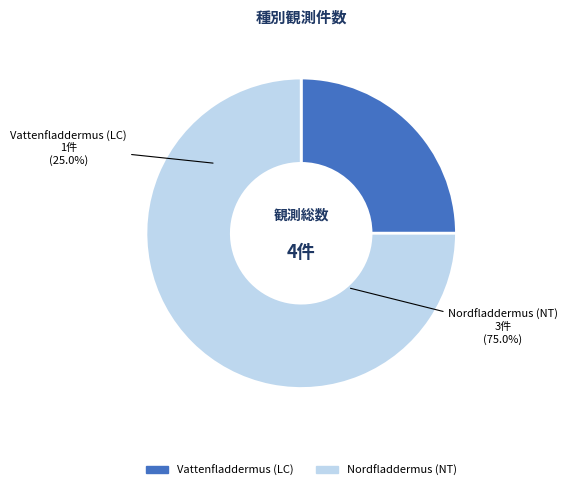

To the nearest percent, what is the average slice percentage?

50%